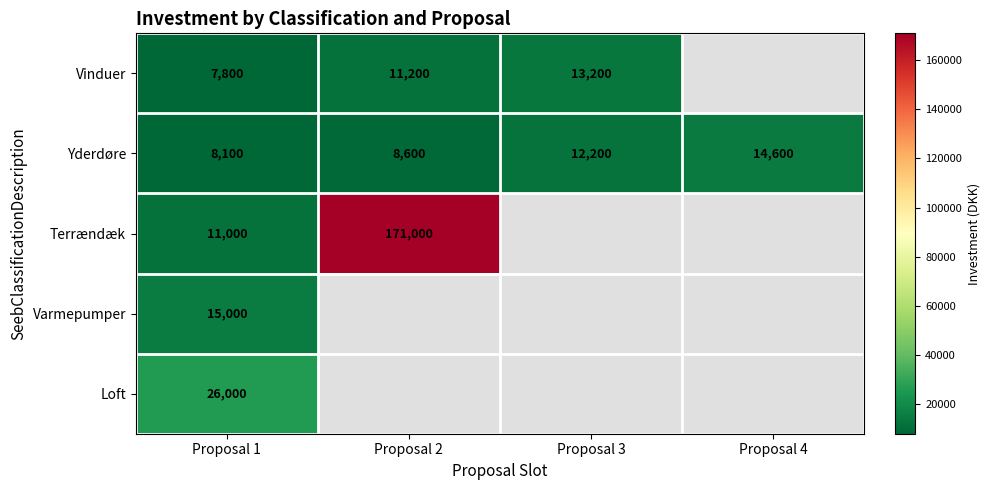

Is the value of Terrændæk at Proposal 1 greater than the value of Vinduer at Proposal 1?

Yes